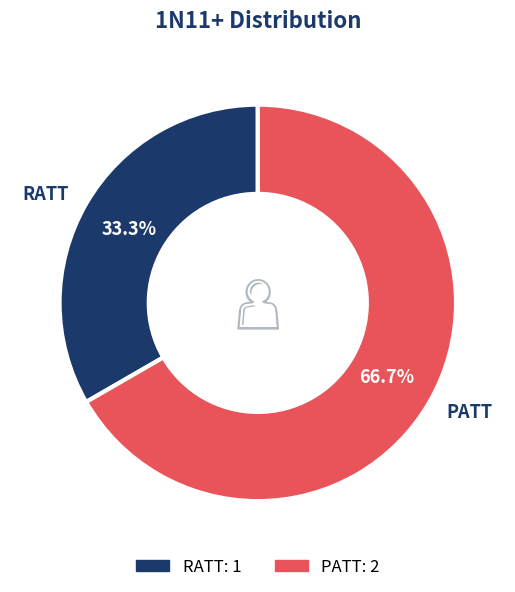

What percentage is the PATT slice, to the nearest percent?

67%